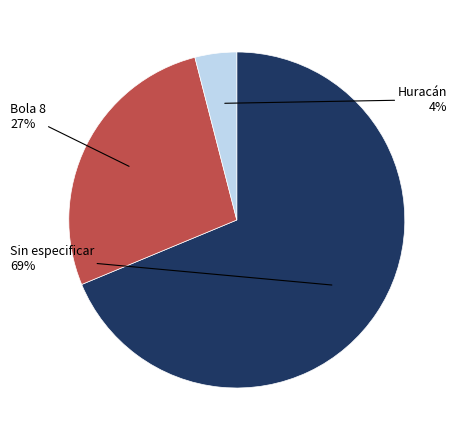

Is there any slice that represents more than half of the pie?

Yes